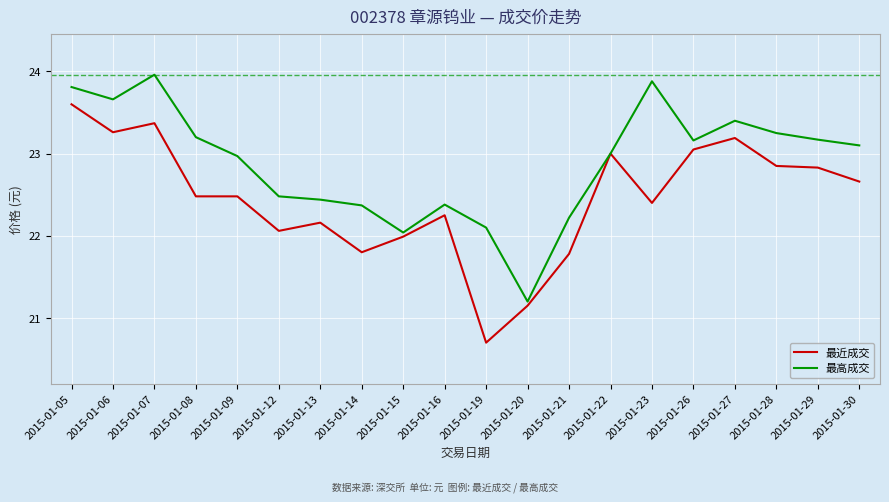

What is the sum of the 最近成交 values at 2015-01-15 and 2015-01-16?

44.2